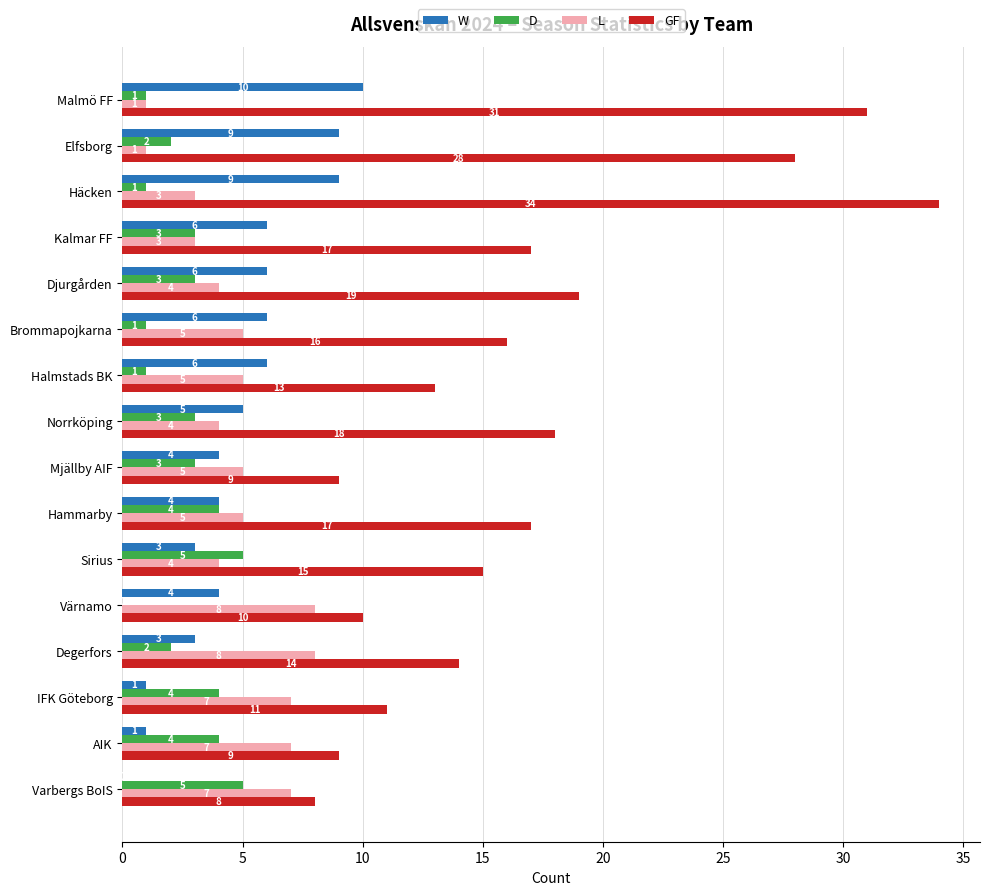

Between Värnamo and Degerfors, which series saw the biggest shift?

GF